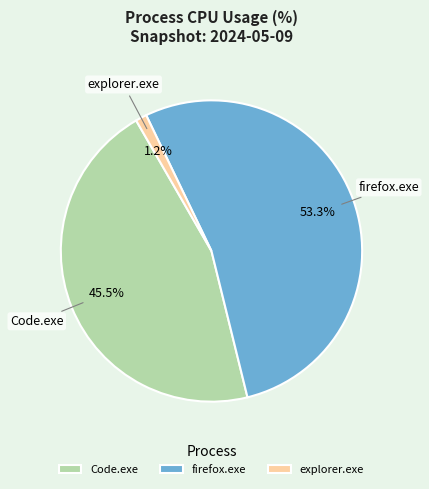

Is it true that explorer.exe is 11% of the pie?

False